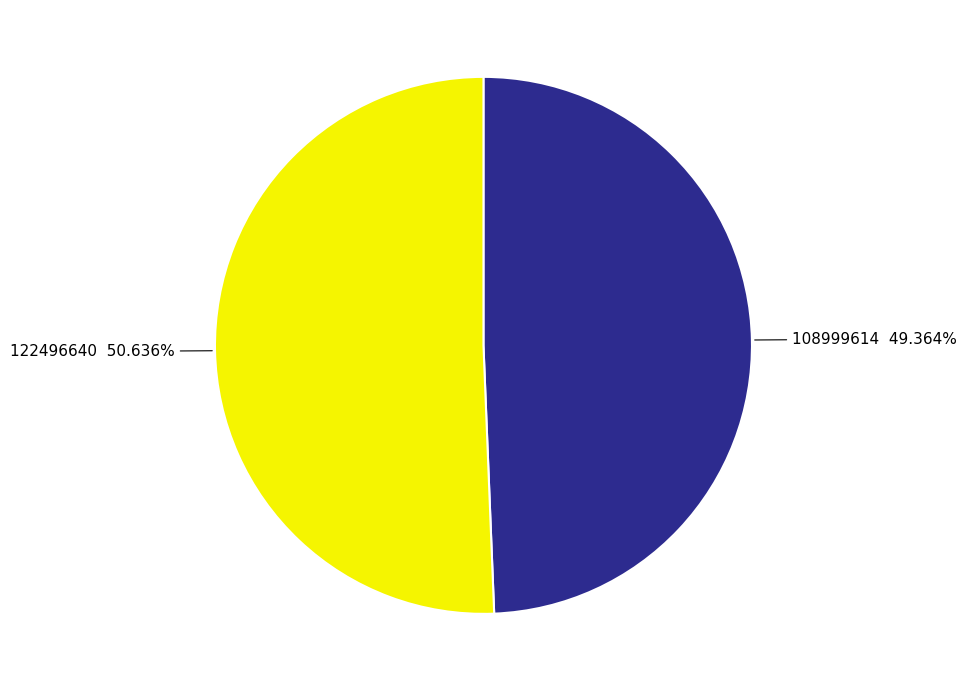

To the nearest percent, what is the combined percentage of 108999614 and 122496640?

100%